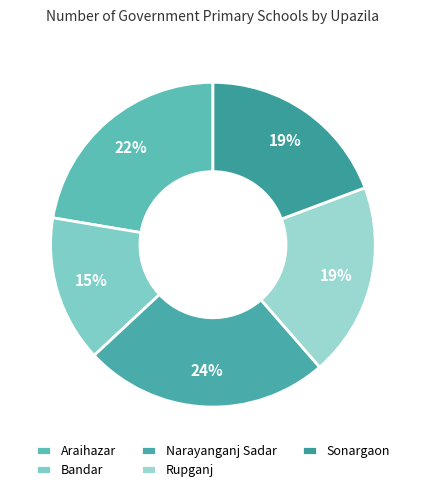

The Rupganj slice represents 19% of the pie. True or false?

True